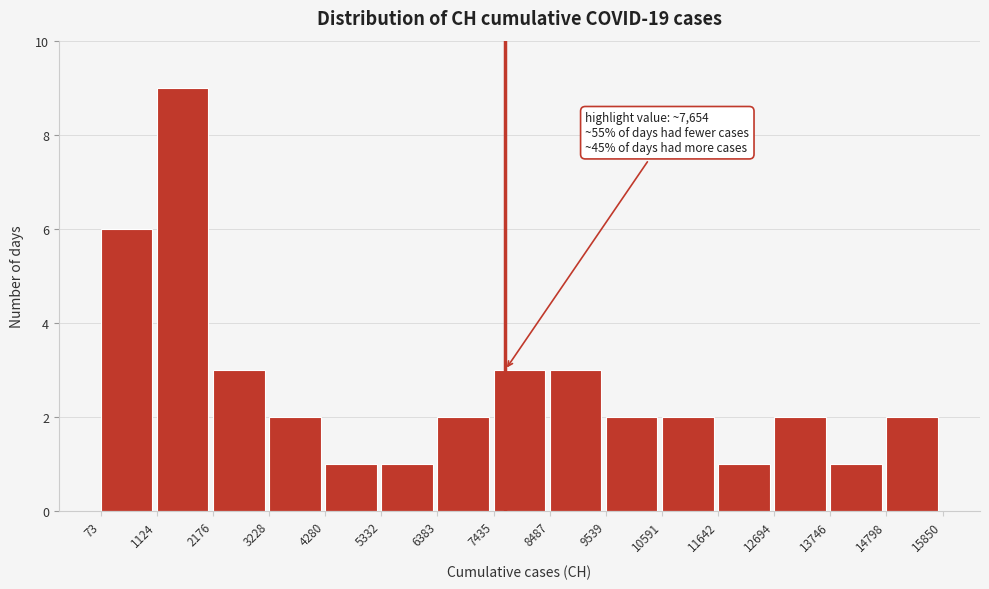

Which range on the x-axis has the tallest bar?

1124 to 2176